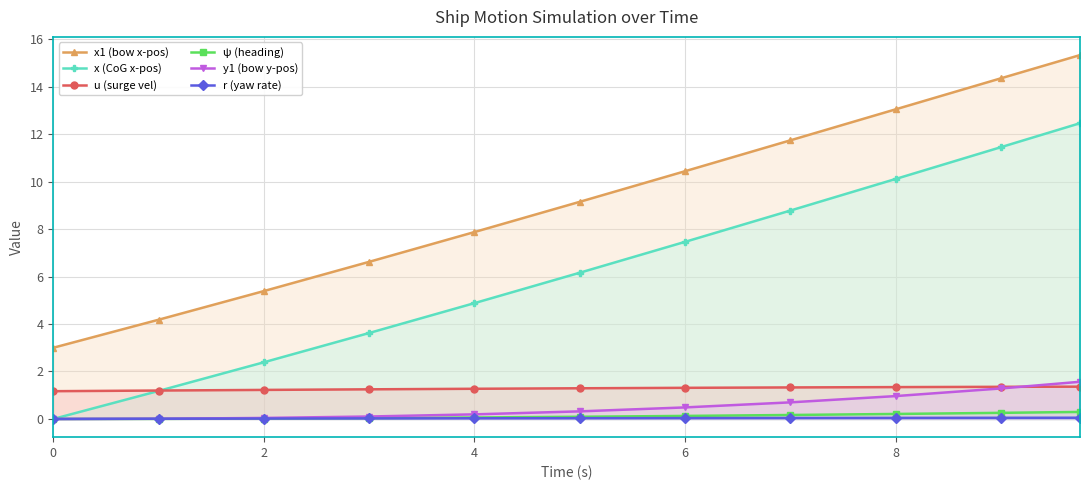

True or false: x1 (bow x-pos) has more than 0 points higher than both neighbors.

False